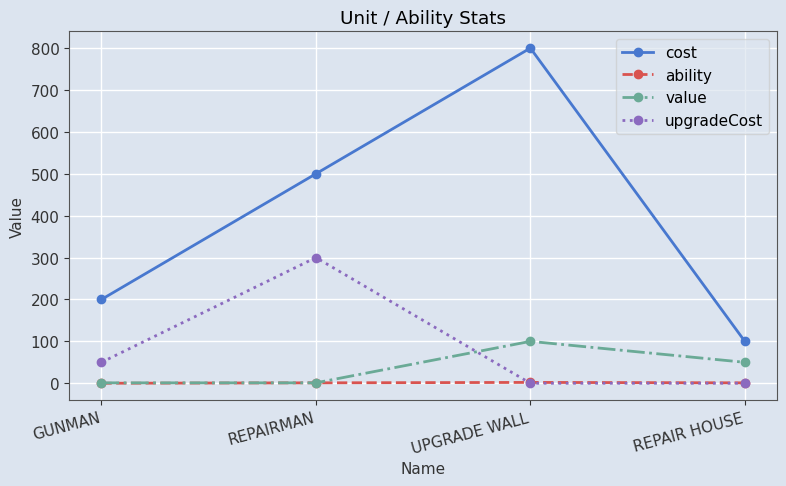

What is the maximum value shown in the chart?

800